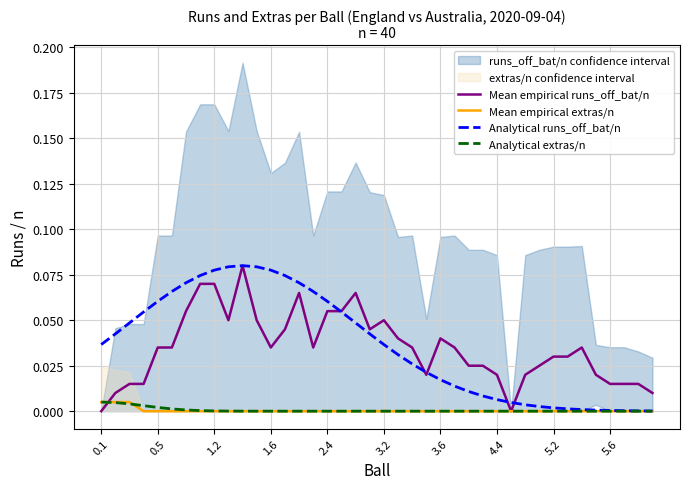

How many values in Mean empirical runs_off_bat/n are above zero?

38